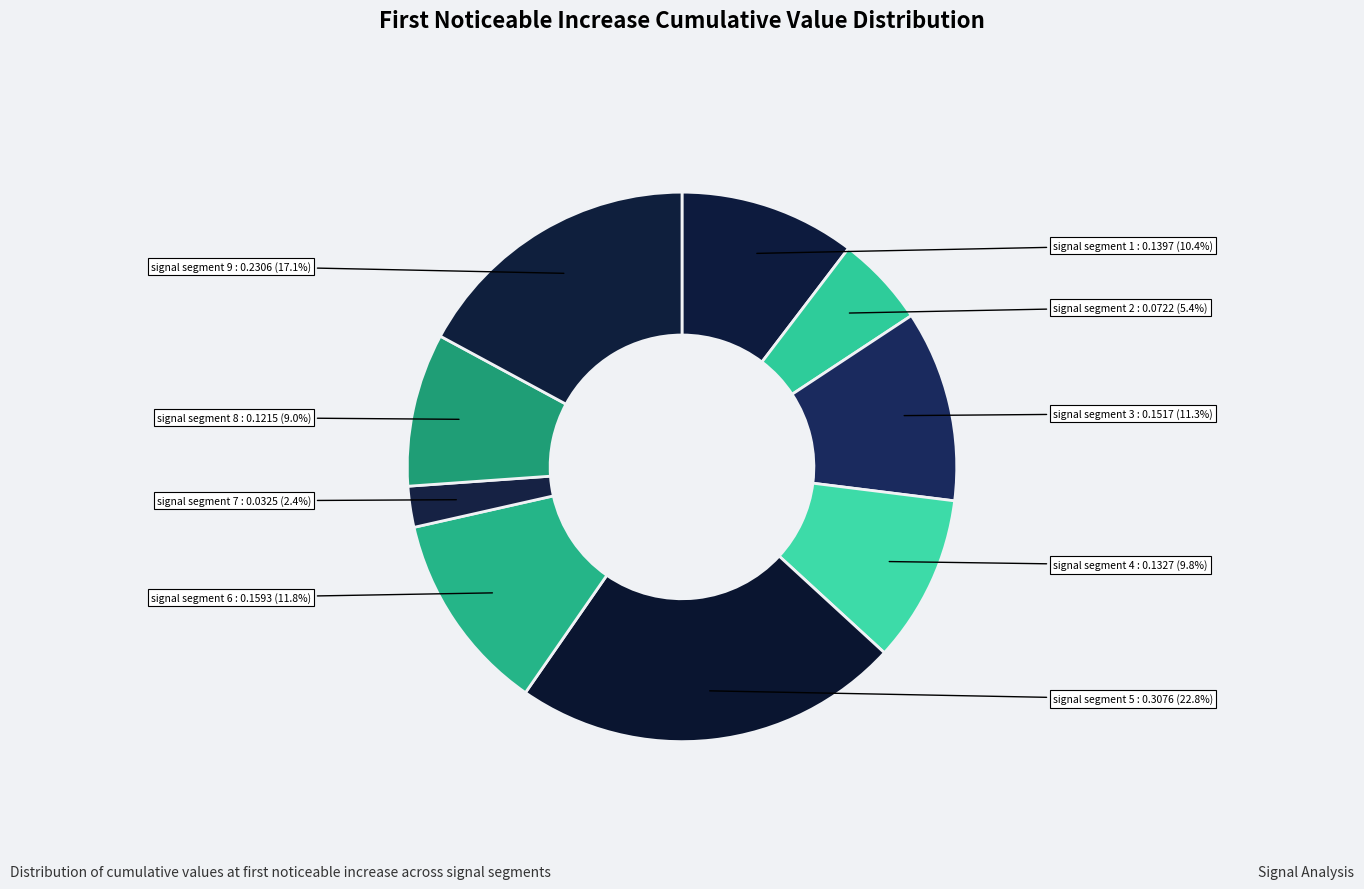

How many slices are in this pie chart?

9